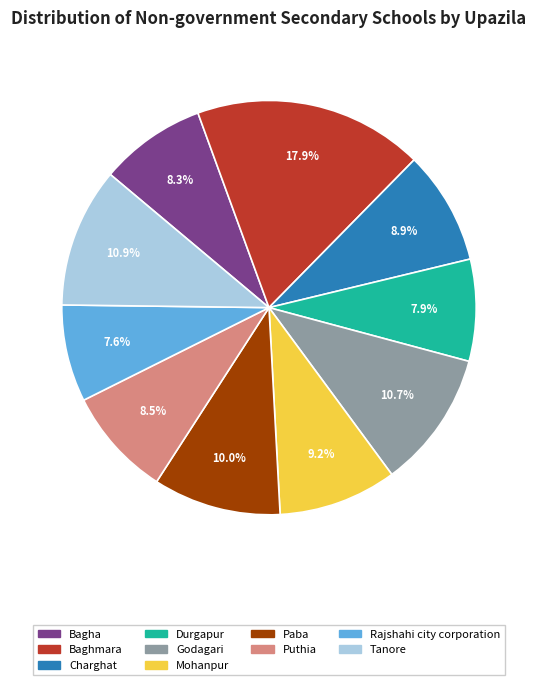

To the nearest percent, what is the difference between the Bagha and Godagari slice percentages?

2%